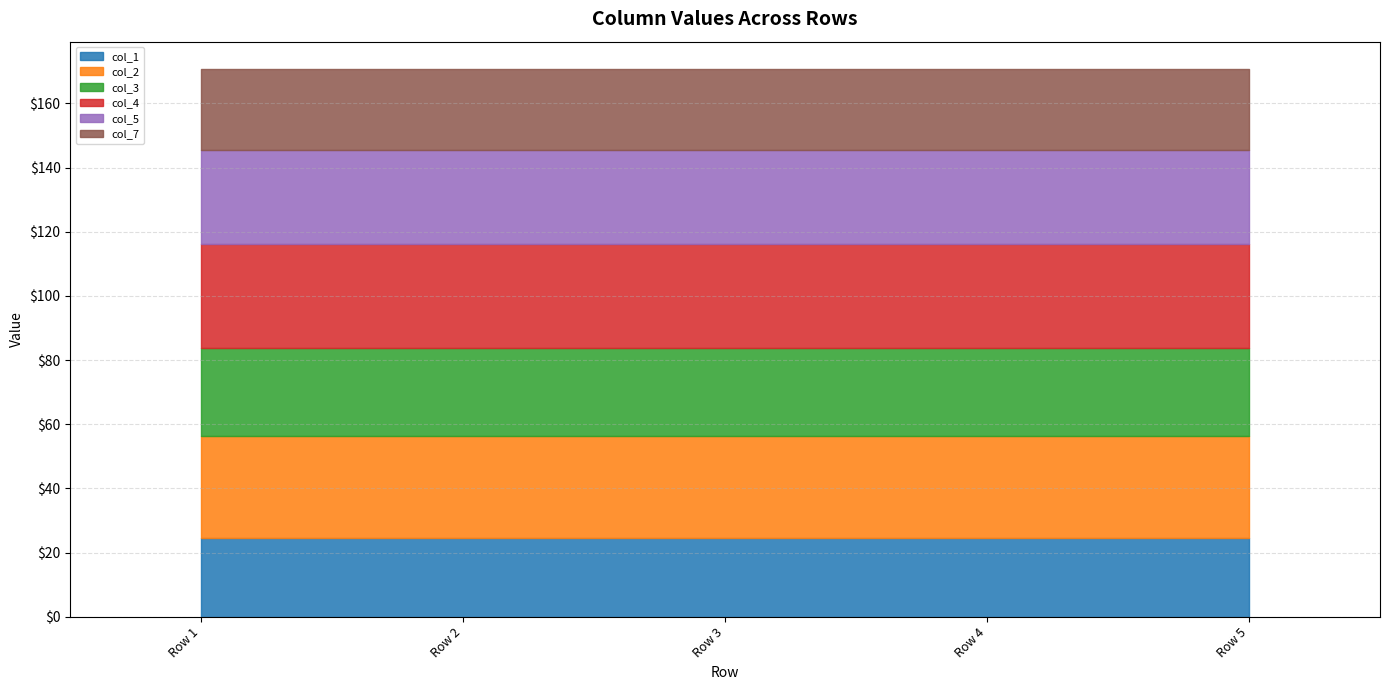

How many lines are shown in the chart?

6